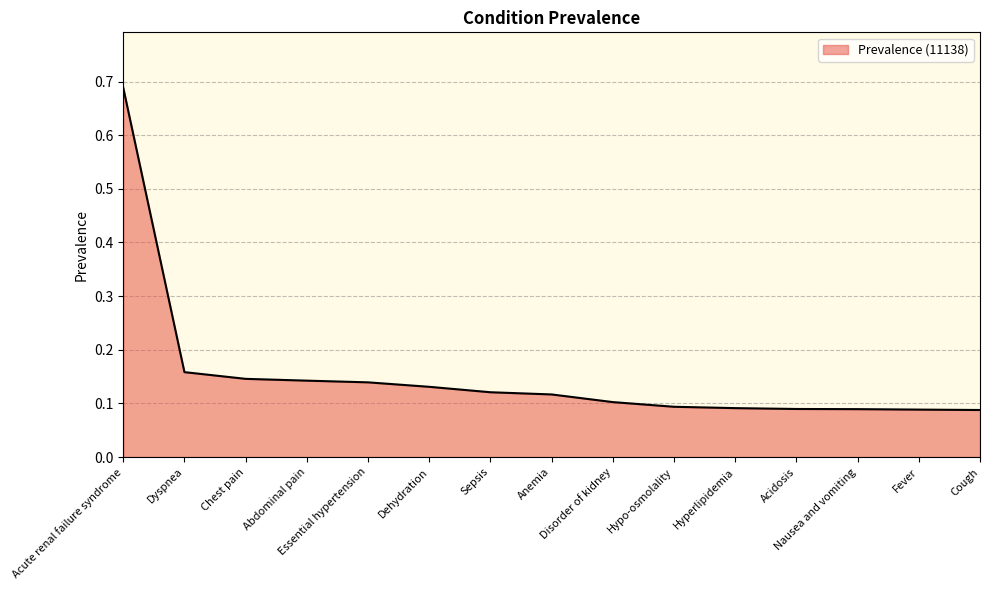

How many lines are shown in the chart?

1